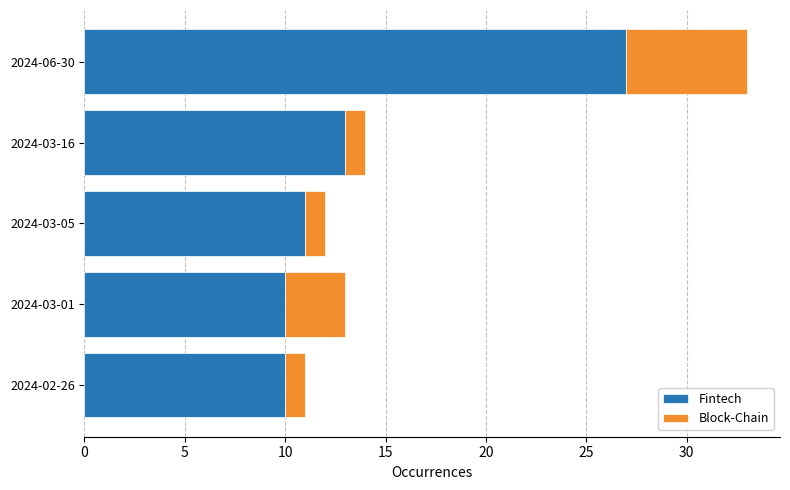

What is the sum of all Fintech values?

71